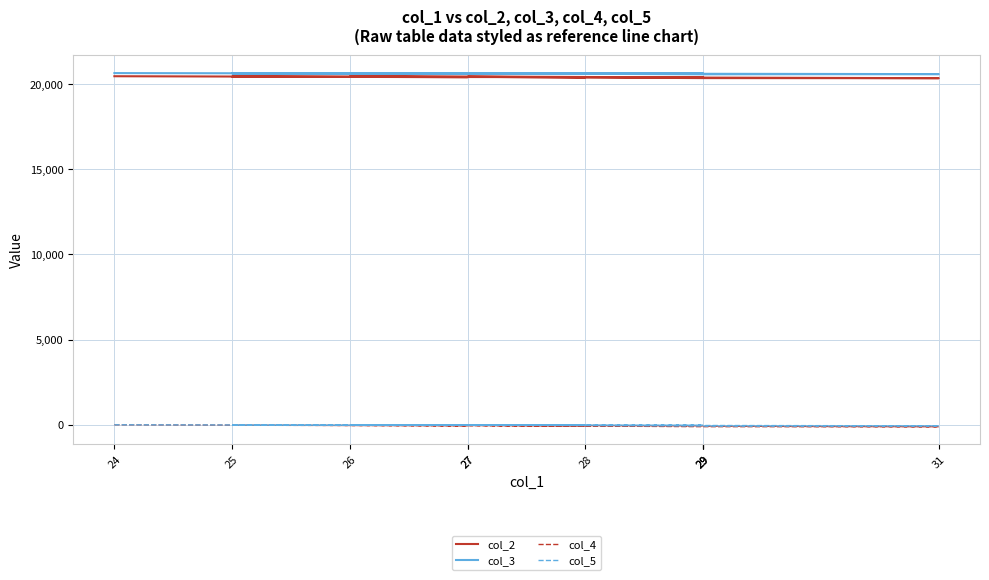

Which series changed the most between 25 and 29?

col_4